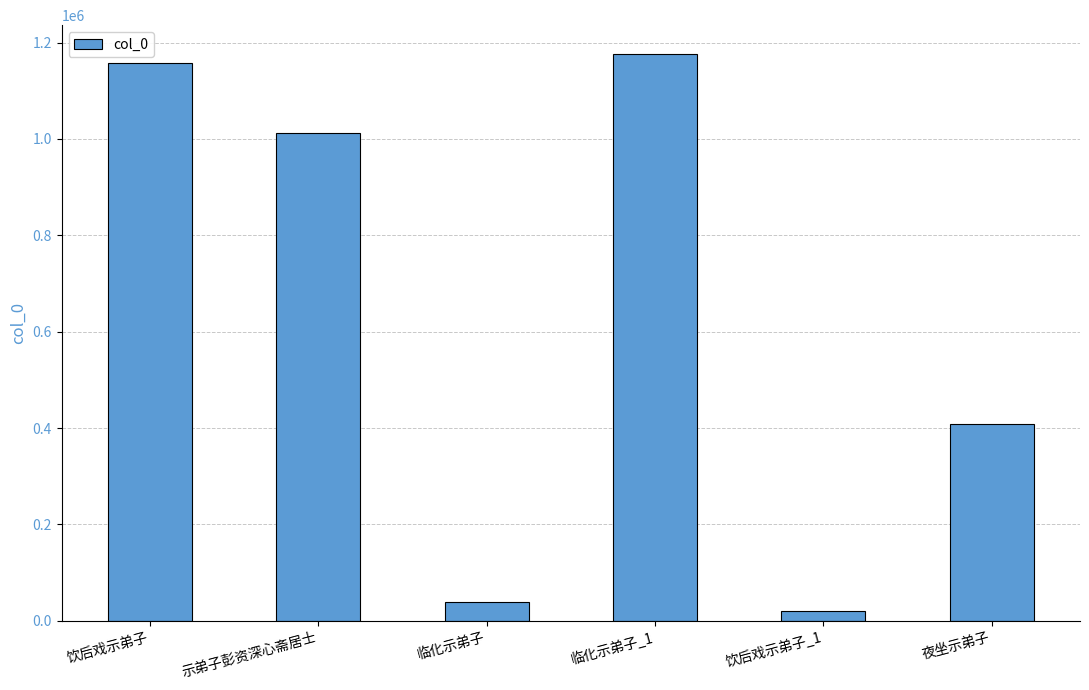

List the labels in order of value, smallest first.

饮后戏示弟子_1, 临化示弟子, 夜坐示弟子, 示弟子彭资深心斋居士, 饮后戏示弟子, 临化示弟子_1